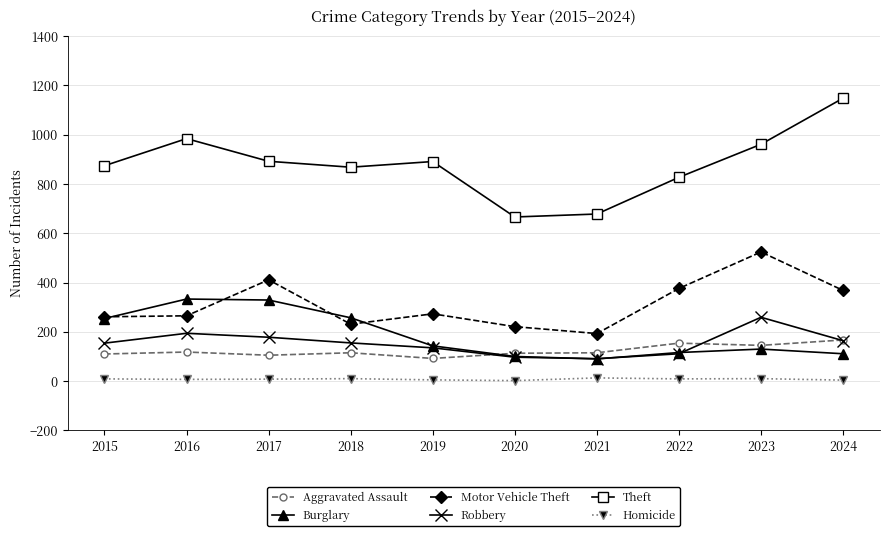

What is the difference between the maximum and minimum values in the Motor Vehicle Theft series?

331